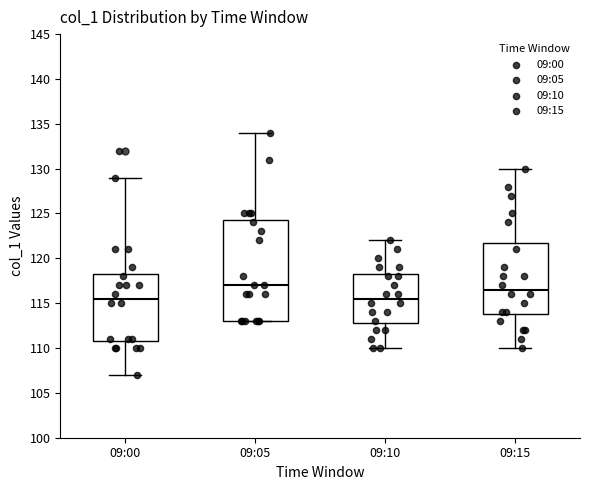

Where is the upper edge of the box for 09:05 on the y-axis? The values are not printed on the chart, so give them approximately, as read against the axis.

124.5